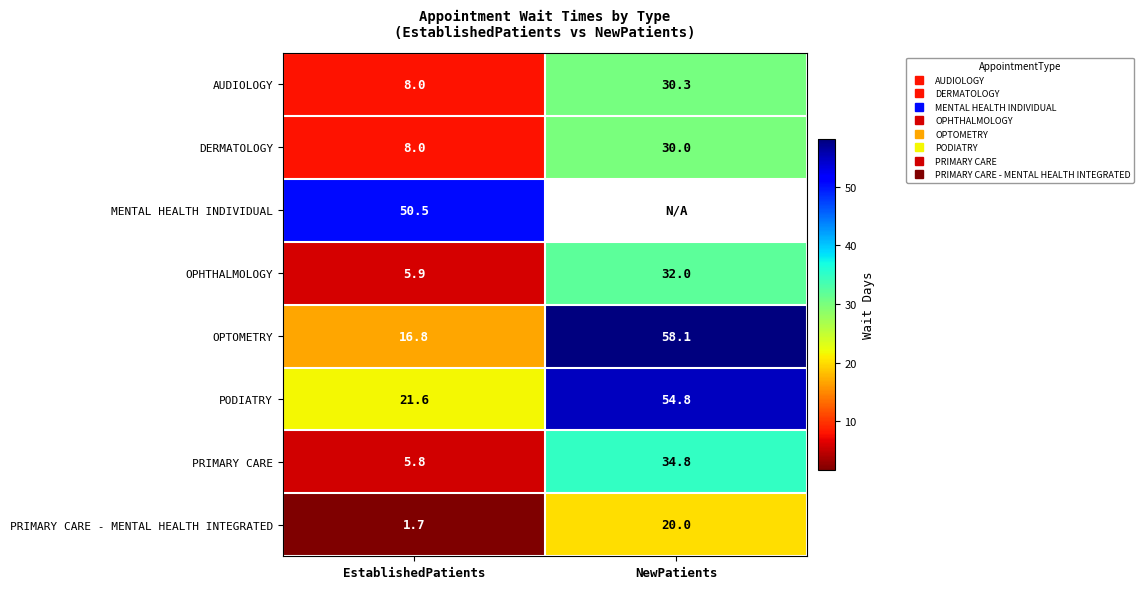

At which category does the chart reach its minimum across all series?

EstablishedPatients